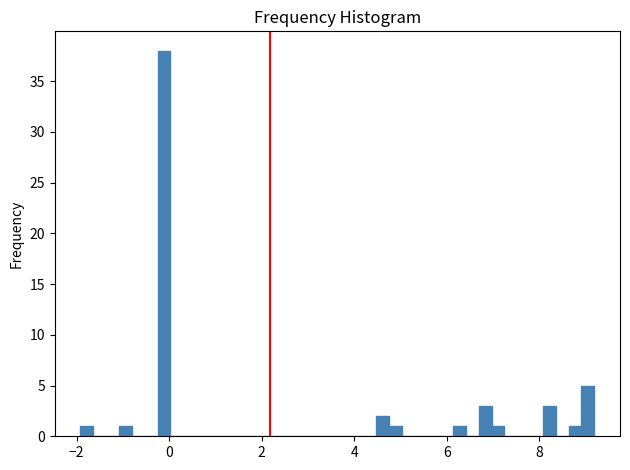

Read against the x-axis, roughly where is the centre of the tallest bar?

-0.2